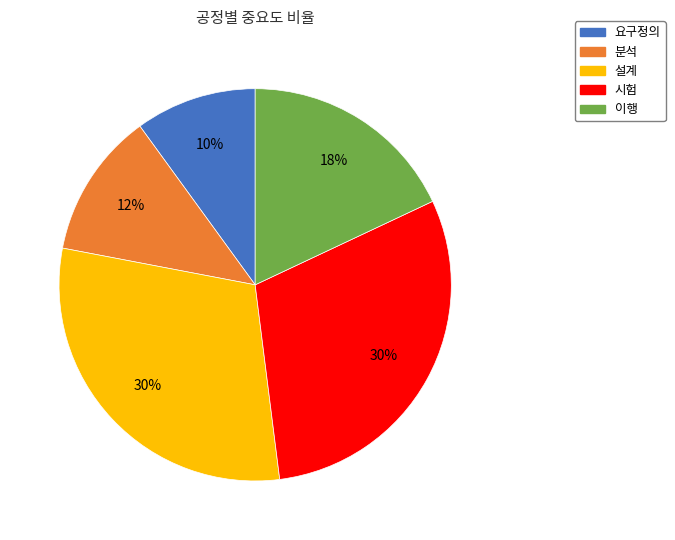

Combined, do 시험 and 이행 account for over 50%?

No